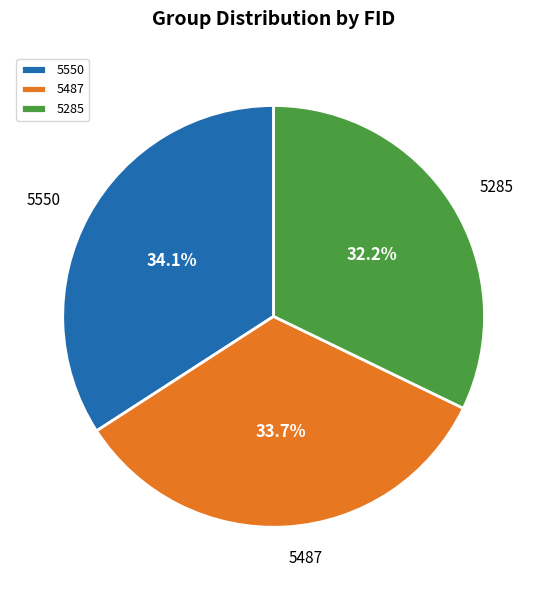

Count the number of slices in the pie.

3